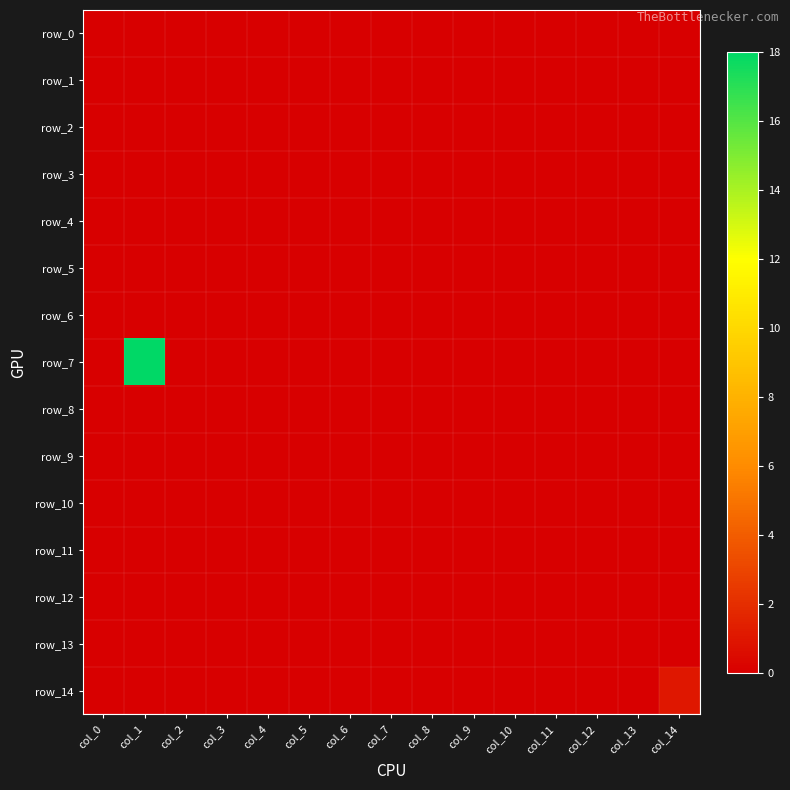

Is the value of row_8 at col_7 greater than the value of row_7 at col_7?

No